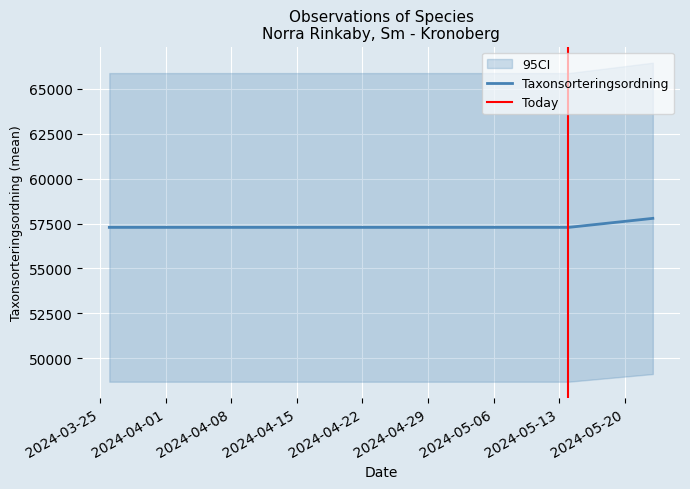

What is the highest value of the Taxonsorteringsordning series?

57790.3